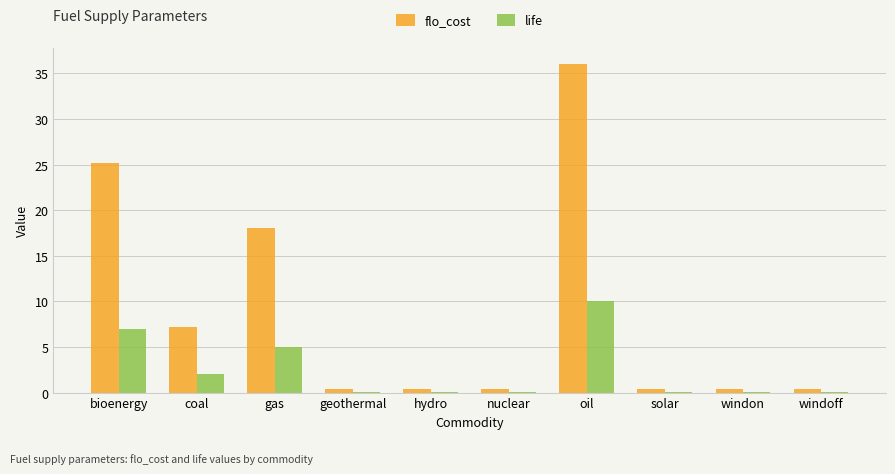

At which category is the sum across all series the highest?

oil